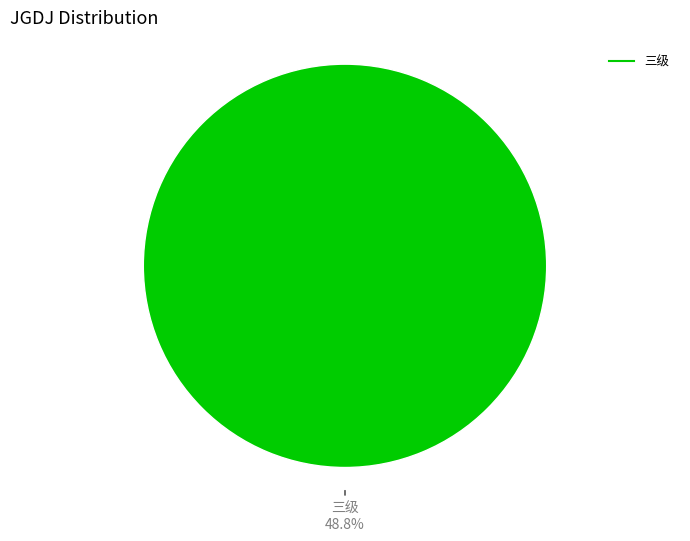

The 一级 slice represents 9% of the pie. True or false?

False